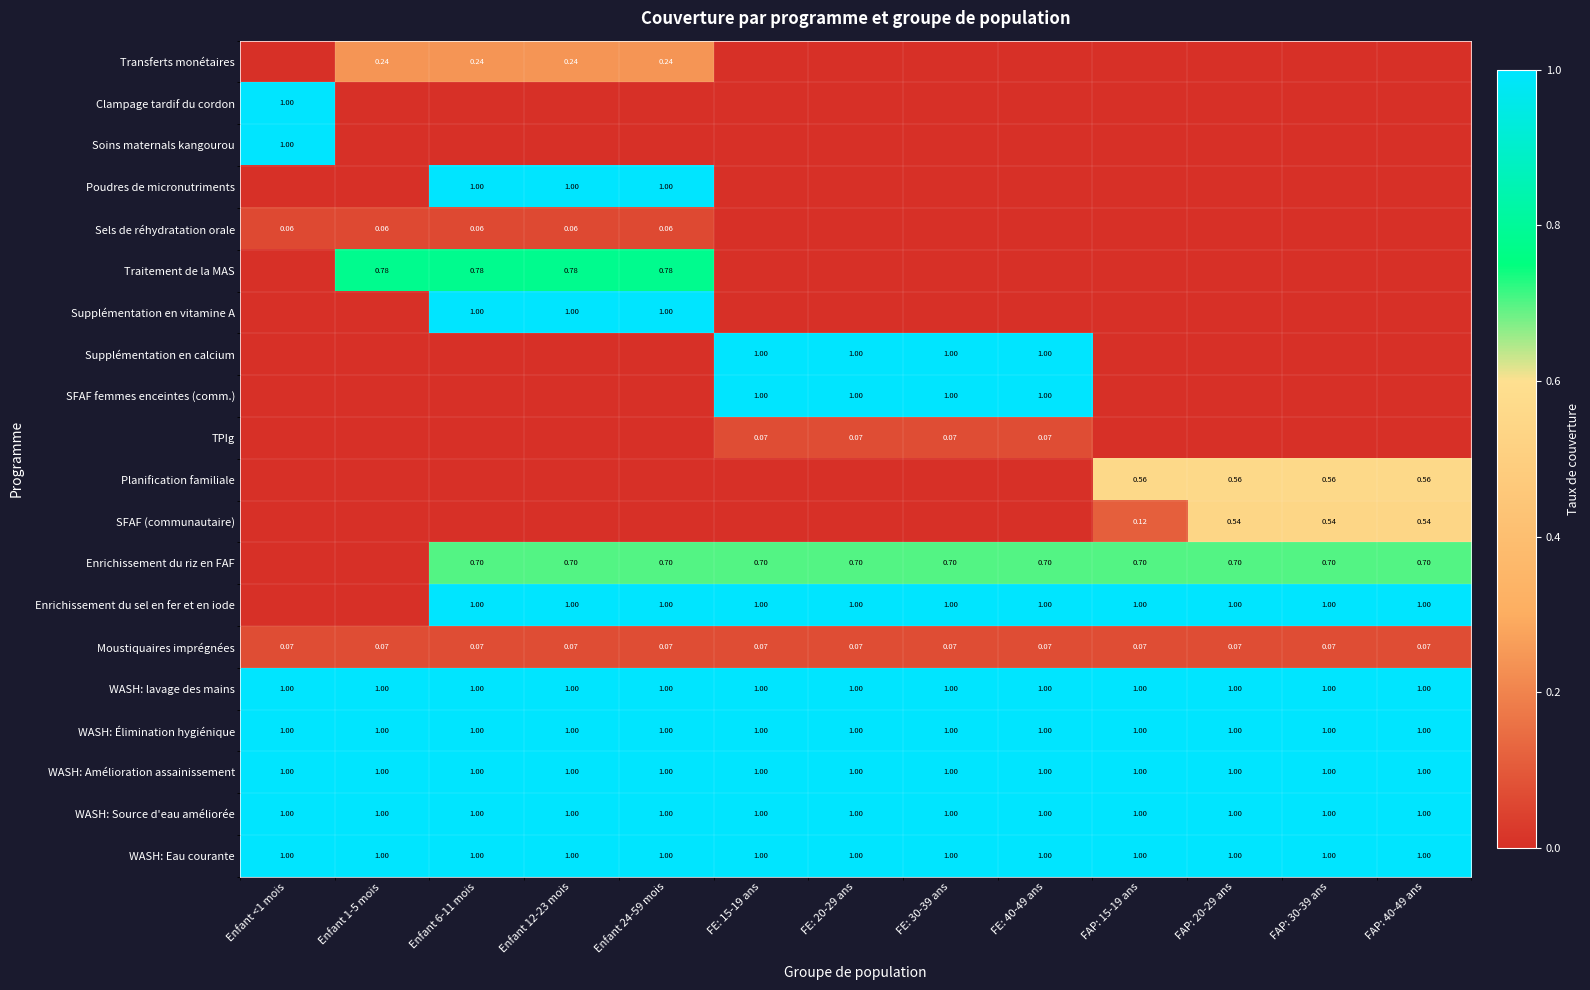

At which category does the chart reach its minimum across all series?

Enfant <1 mois